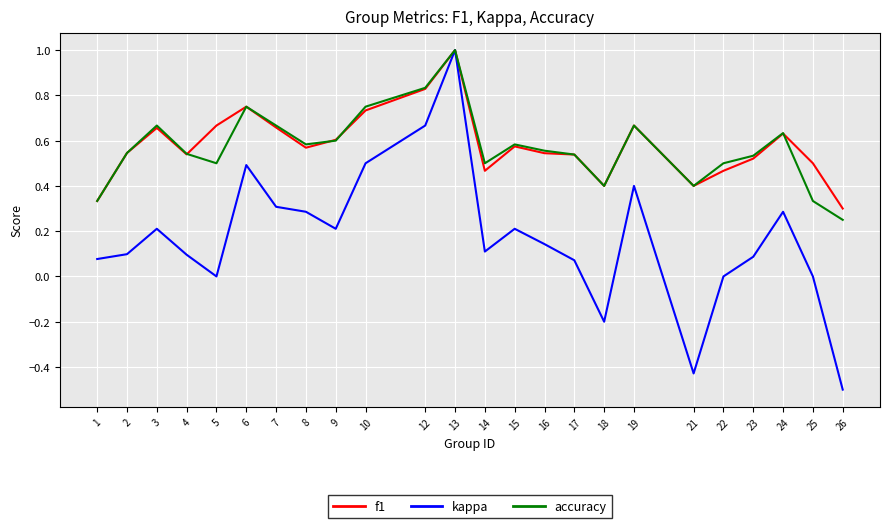

At how many categories does at least one series exceed 0?

24